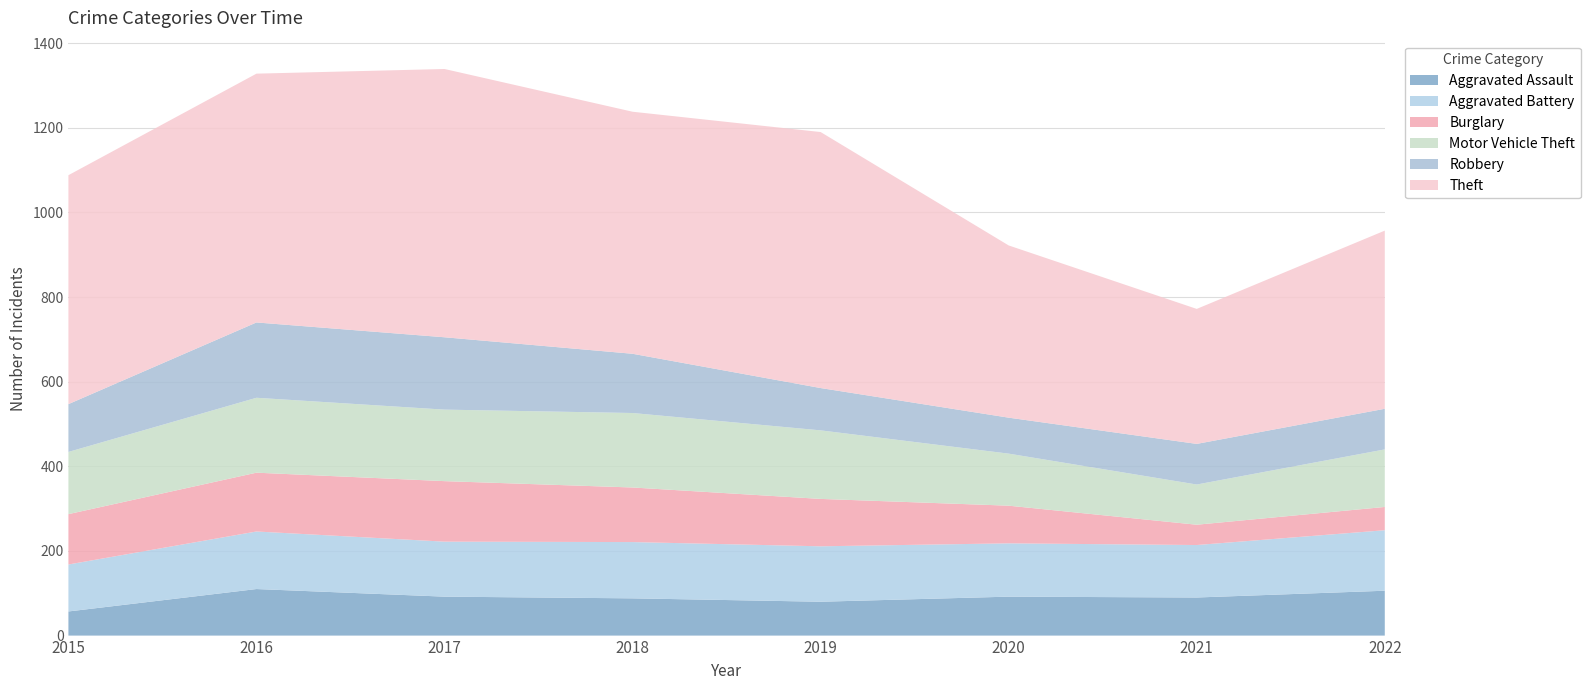

Reading right to left, transcribe all the data shown in this chart.

Aggravated Assault: 2022=106	2021=90	2020=92	2019=80	2018=88	2017=92	2016=110	2015=57
Aggravated Battery: 2022=143	2021=124	2020=126	2019=131	2018=133	2017=130	2016=136	2015=111
Burglary: 2022=55	2021=48	2020=89	2019=112	2018=129	2017=143	2016=139	2015=119
Motor Vehicle Theft: 2022=136	2021=95	2020=123	2019=162	2018=176	2017=169	2016=177	2015=147
Robbery: 2022=96	2021=96	2020=85	2019=100	2018=140	2017=171	2016=178	2015=113
Theft: 2022=421	2021=319	2020=407	2019=605	2018=572	2017=634	2016=588	2015=541